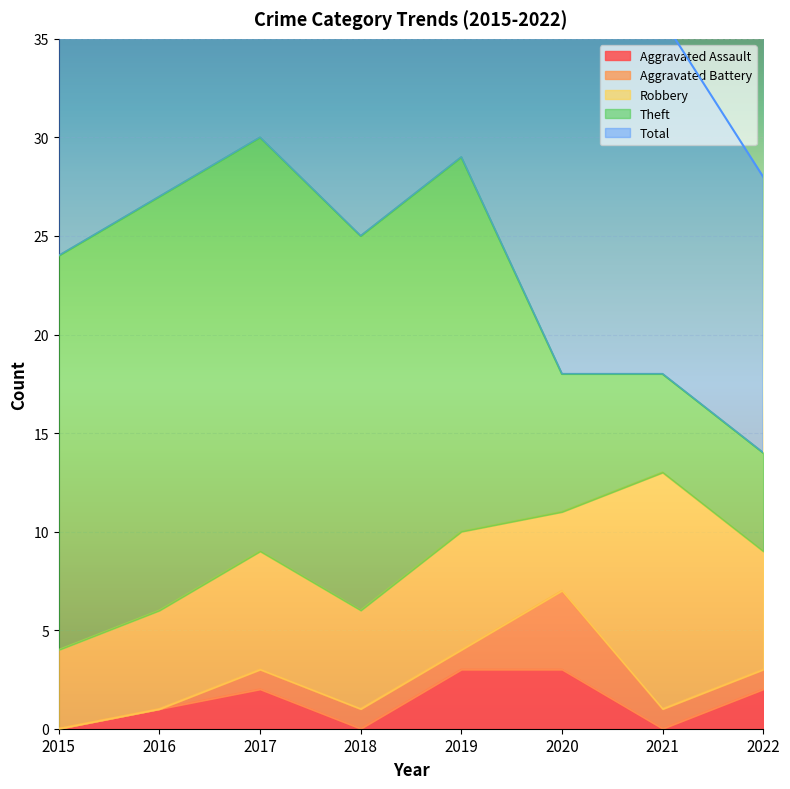

What is the value of the Theft point at the 2nd from the left?

21